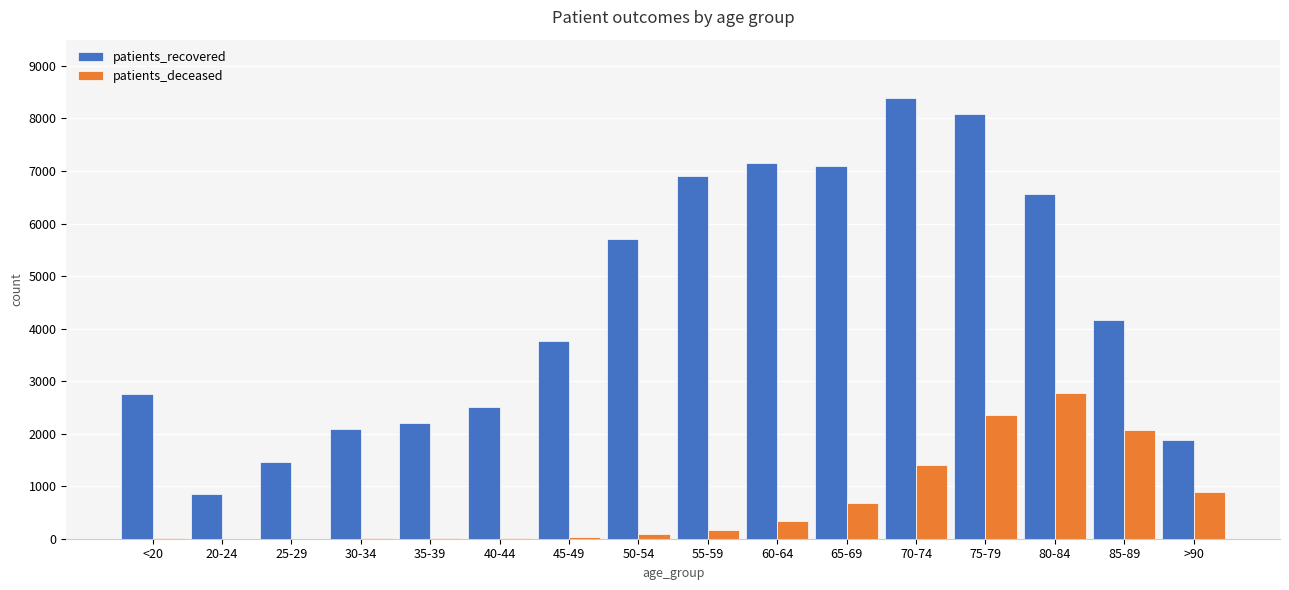

What is the sum of all patients_deceased values?

10875